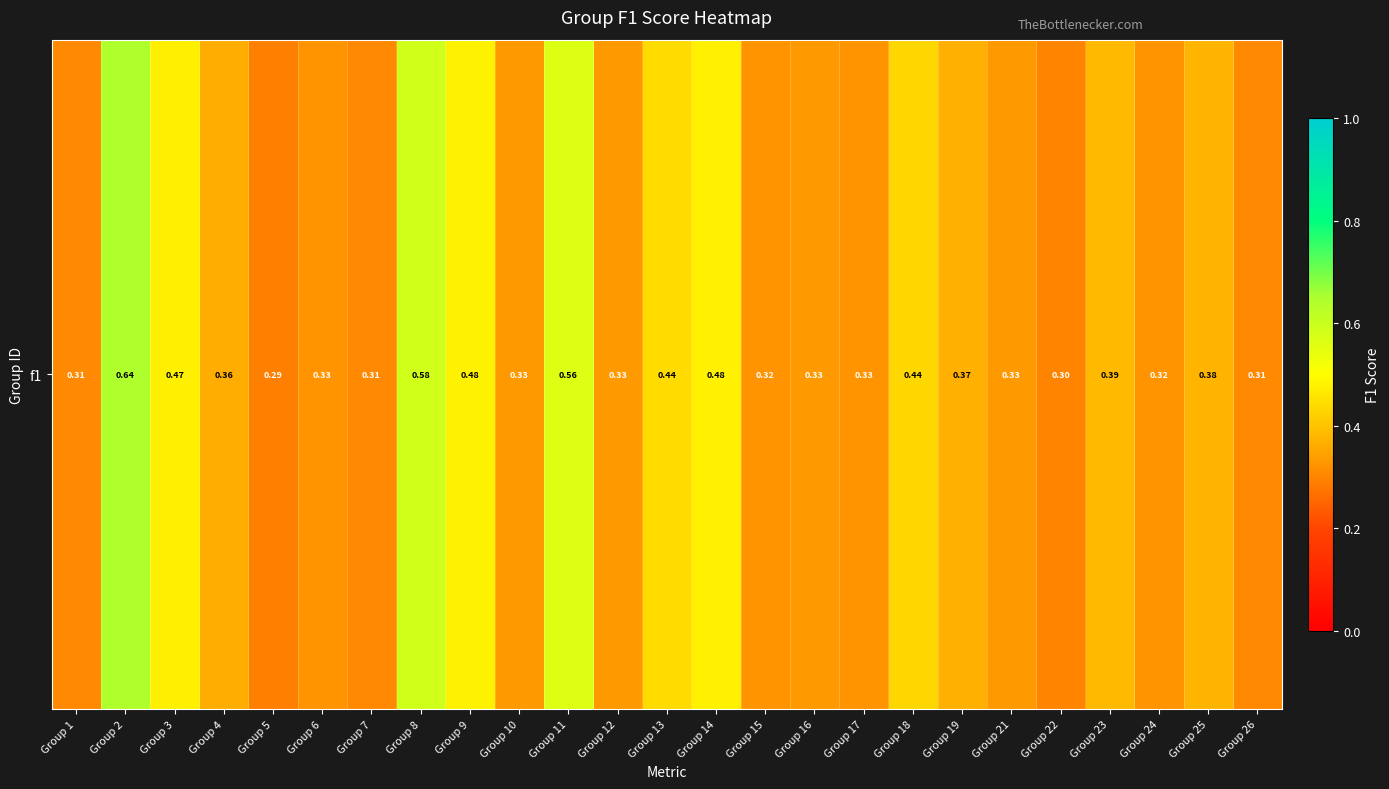

At which category does the chart reach its peak across all series?

Group 2